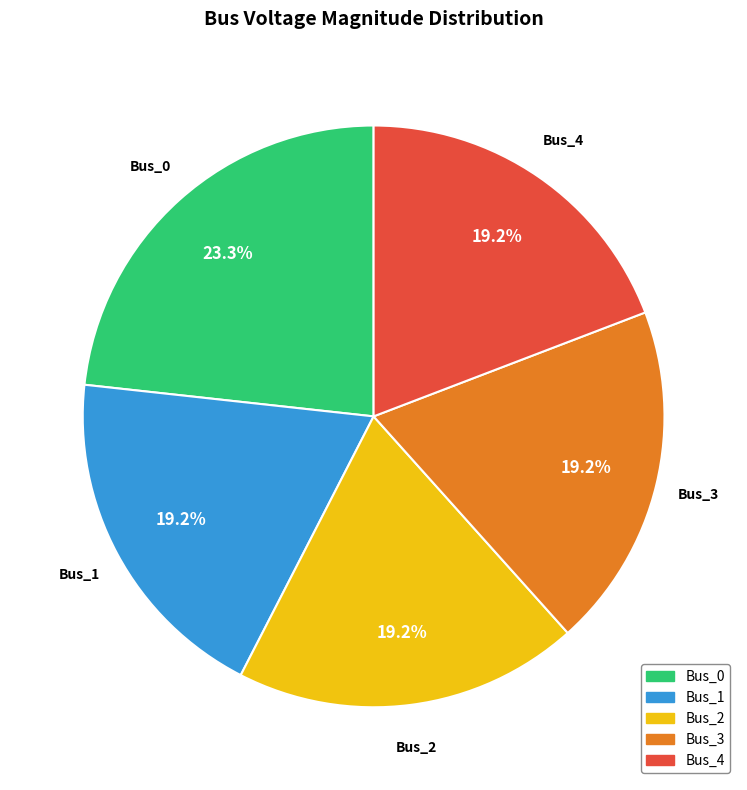

What is the largest slice in the pie chart?

Bus_0